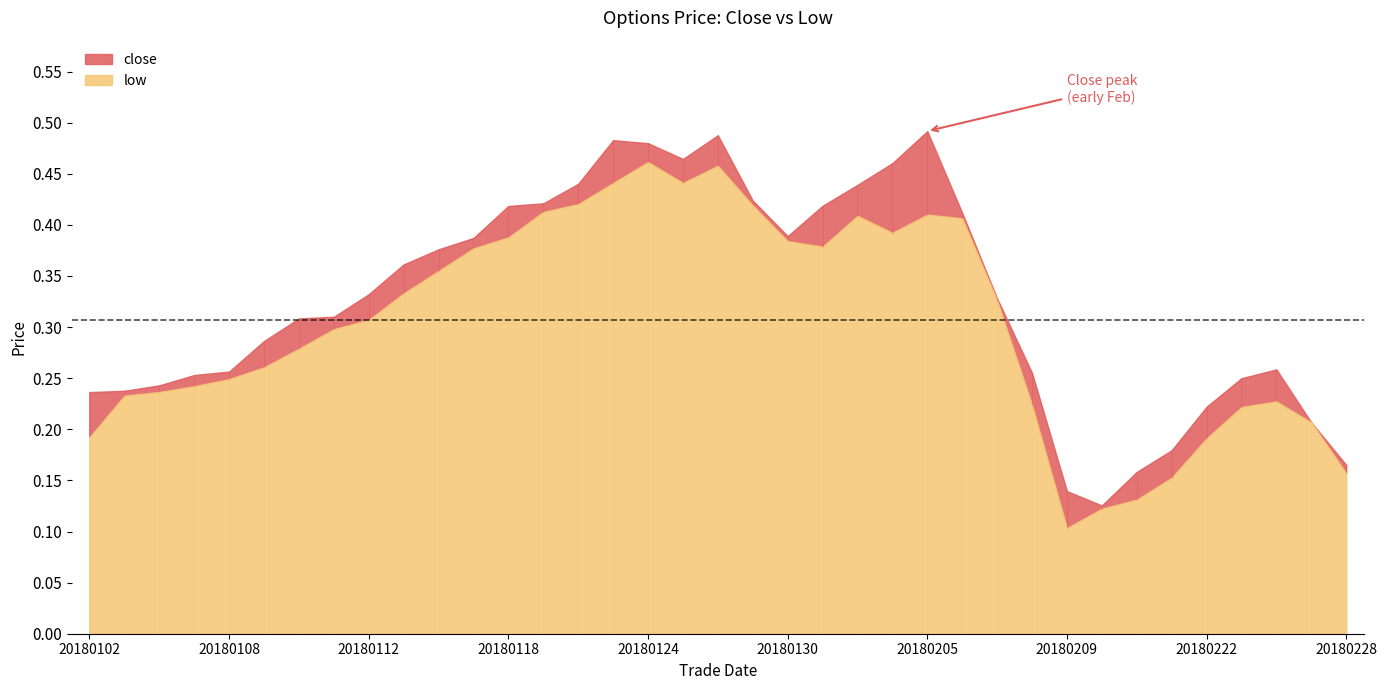

Between 20180103 and 20180205, which is larger?

20180205